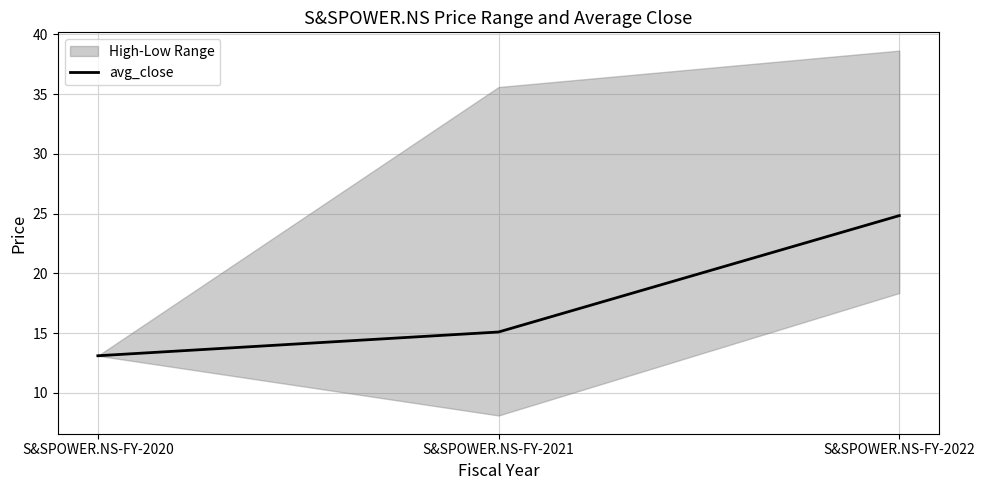

At which label does the data first exceed 15?

S&SPOWER.NS-FY-2021